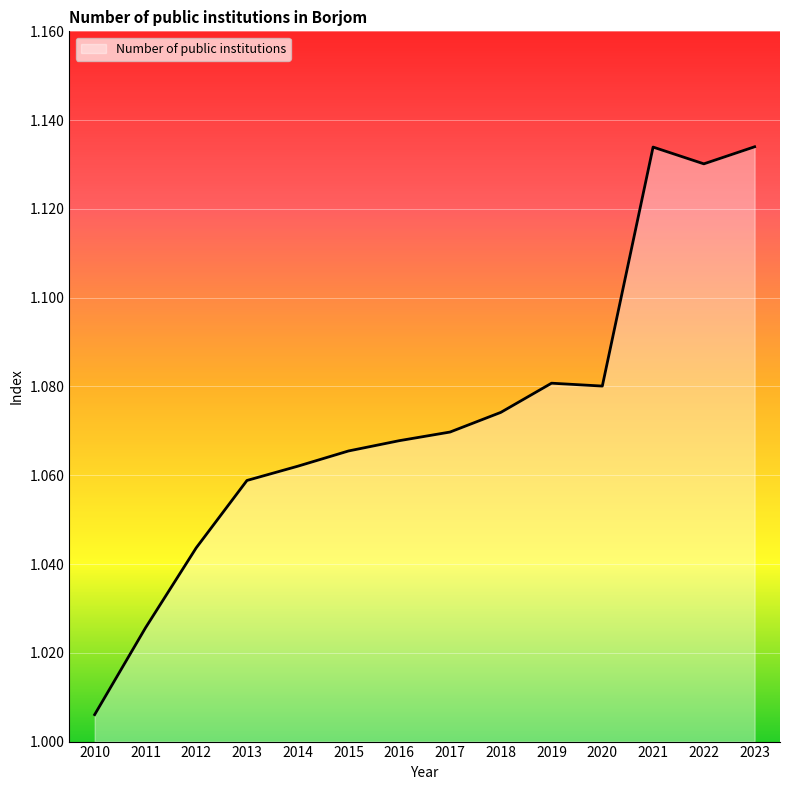

True or false: the data shows 1.4 at 2014.

False